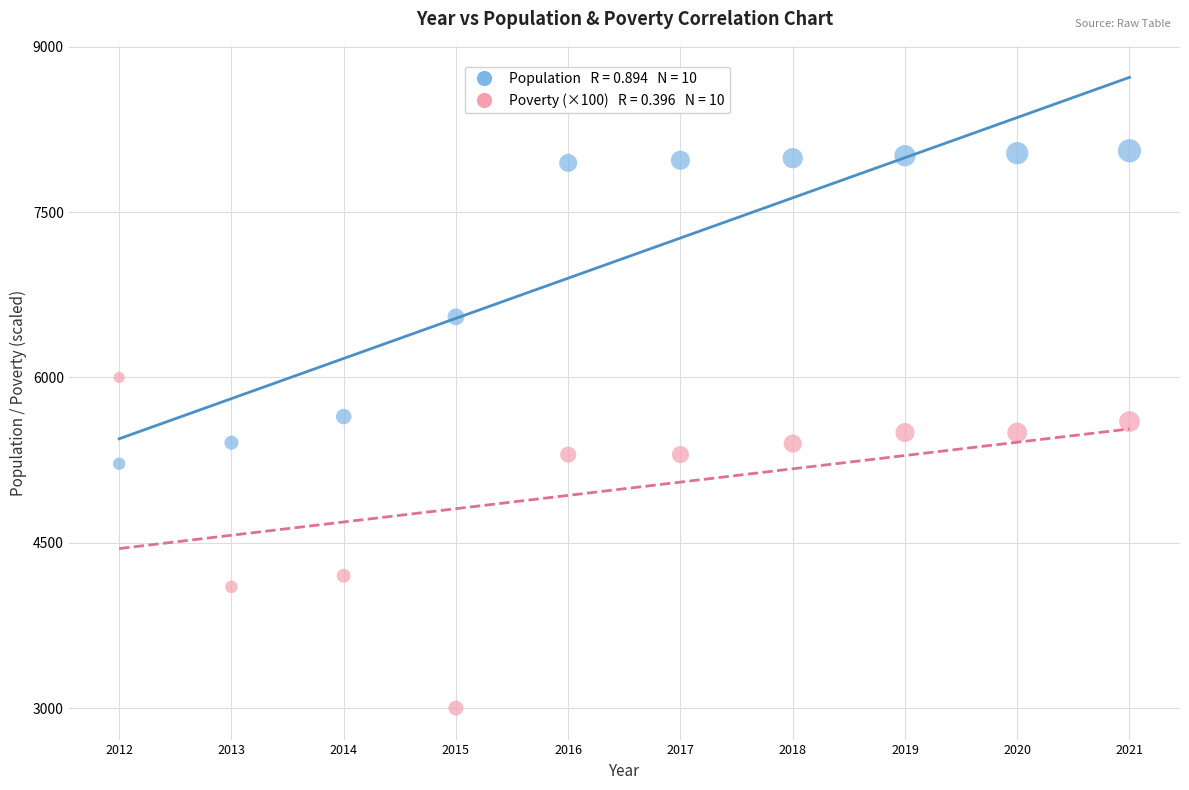

Across all data points, what is the range of X values (max minus min)?

9